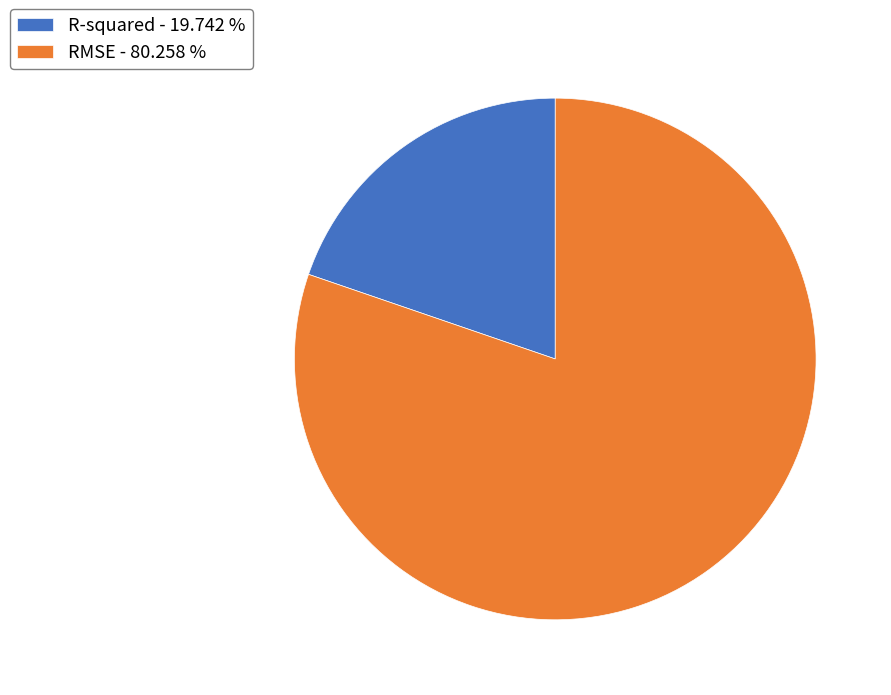

What is the largest slice in the pie chart?

RMSE